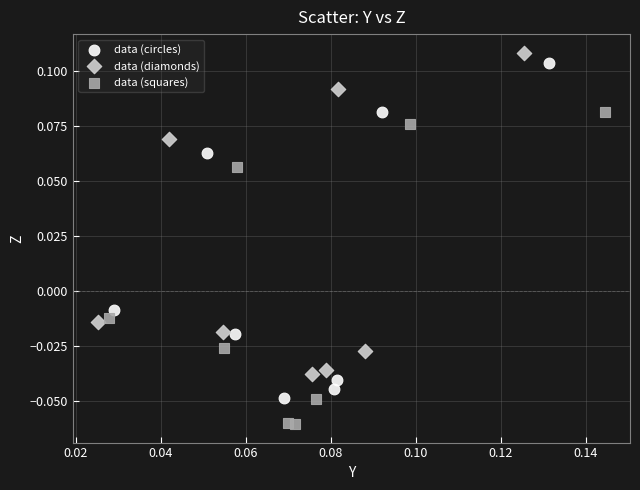

Which series has the largest Y range (max minus min)?

data (circles)